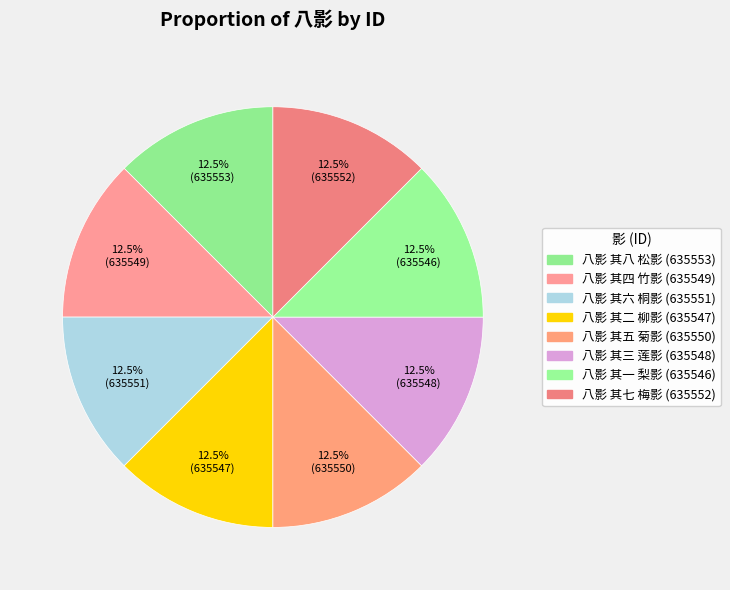

Count the number of slices in the pie.

8